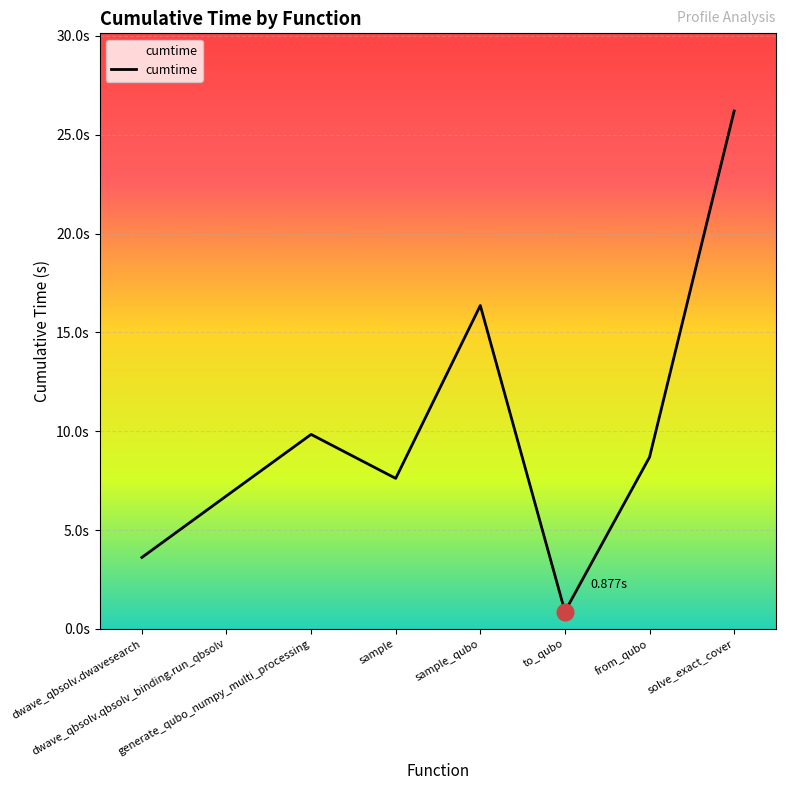

Does the chart display data point markers on the line(s)?

No